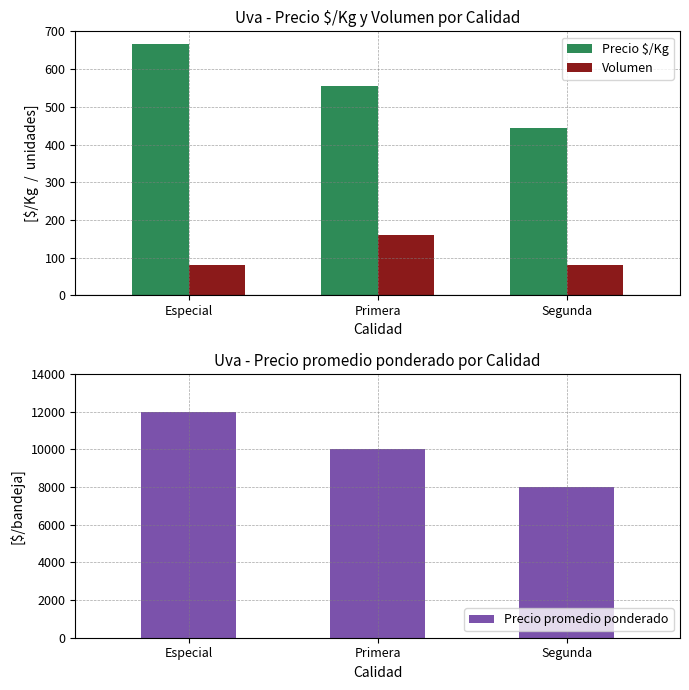

How many values in the Precio promedio ponderado series are below 10000?

1